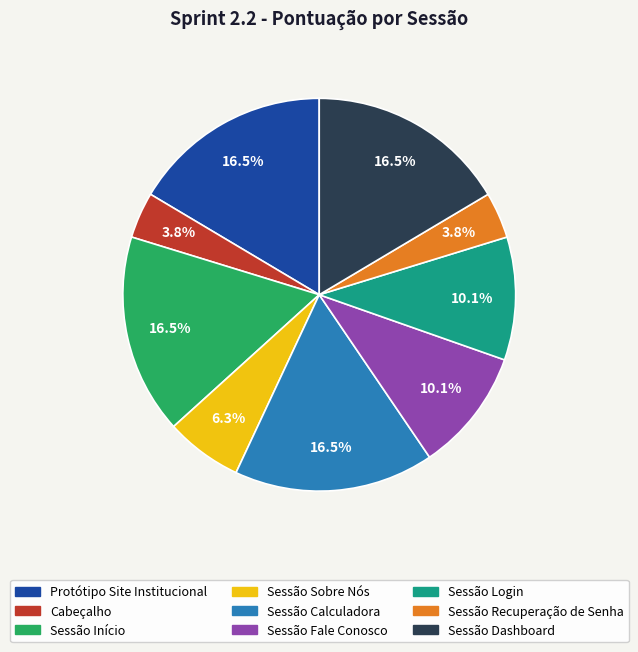

What is the ratio of the value at Sessão Sobre Nós to the value at Cabeçalho?

1.7